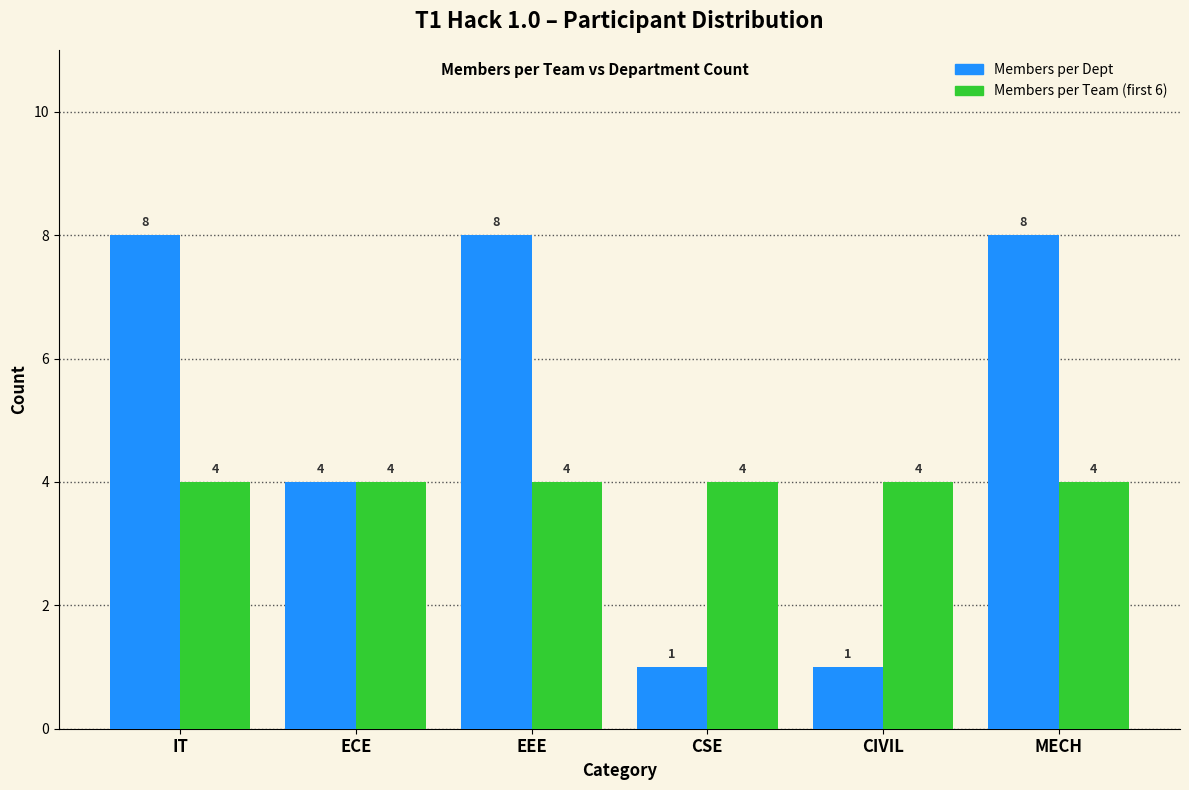

Reading left to right, transcribe all the data shown in this chart.

Members per Dept: 8	4	8	1	1	8
Members per Team (first 6): 4	4	4	4	4	4